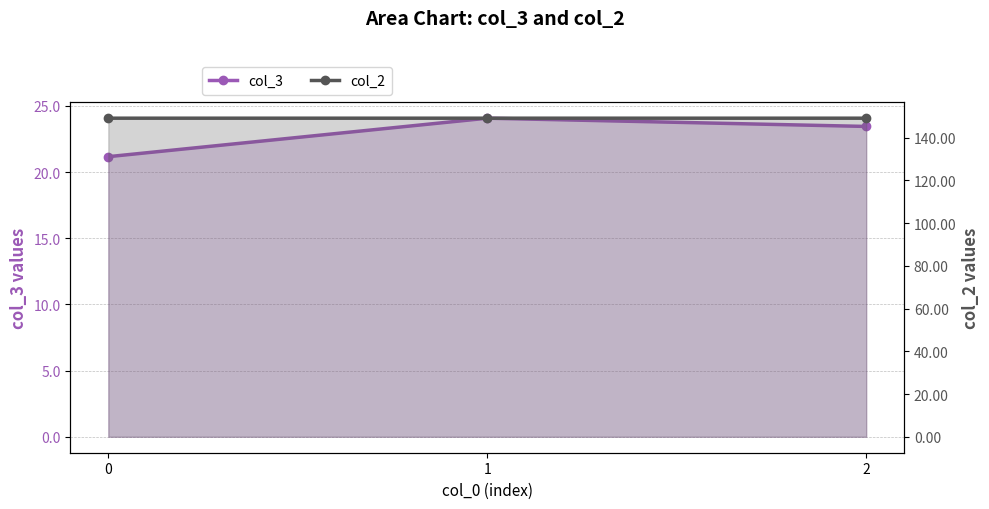

Between 1 and 2, which series saw the biggest shift?

col_3